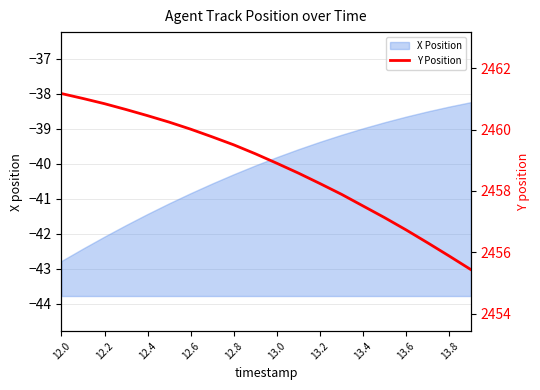

The X Position series shows -56.9 at 13.4. True or false?

False